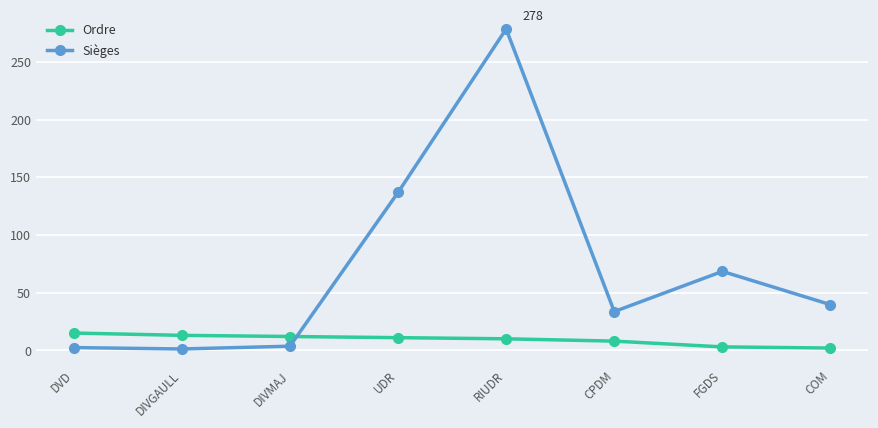

Between DIVGAULL and UDR, which series saw the biggest shift?

Sièges